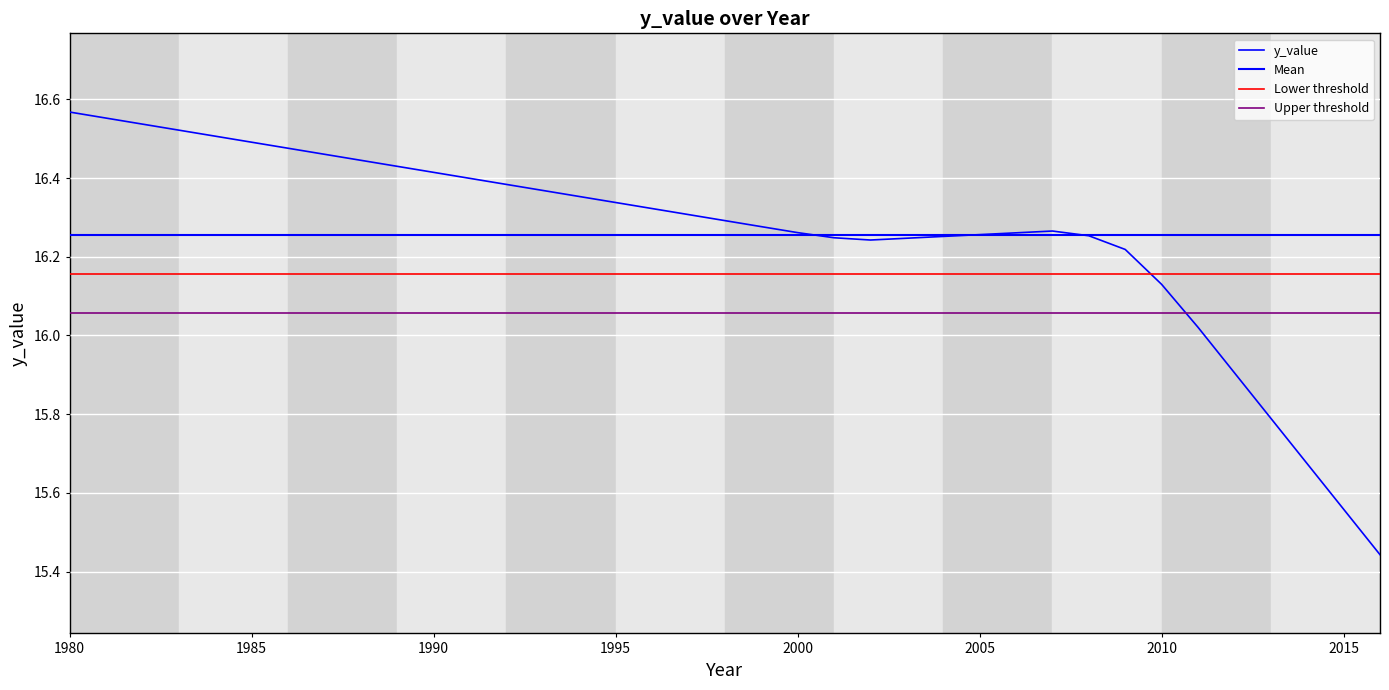

What is the difference between the maximum and minimum values?

1.1